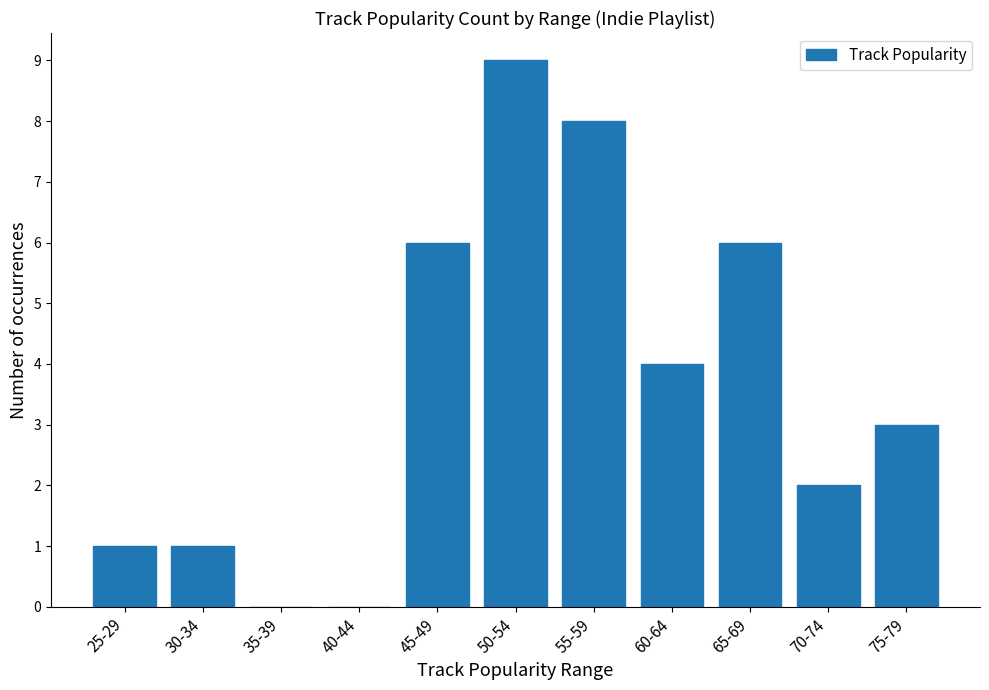

Count the values in the range 1 to 6.

7